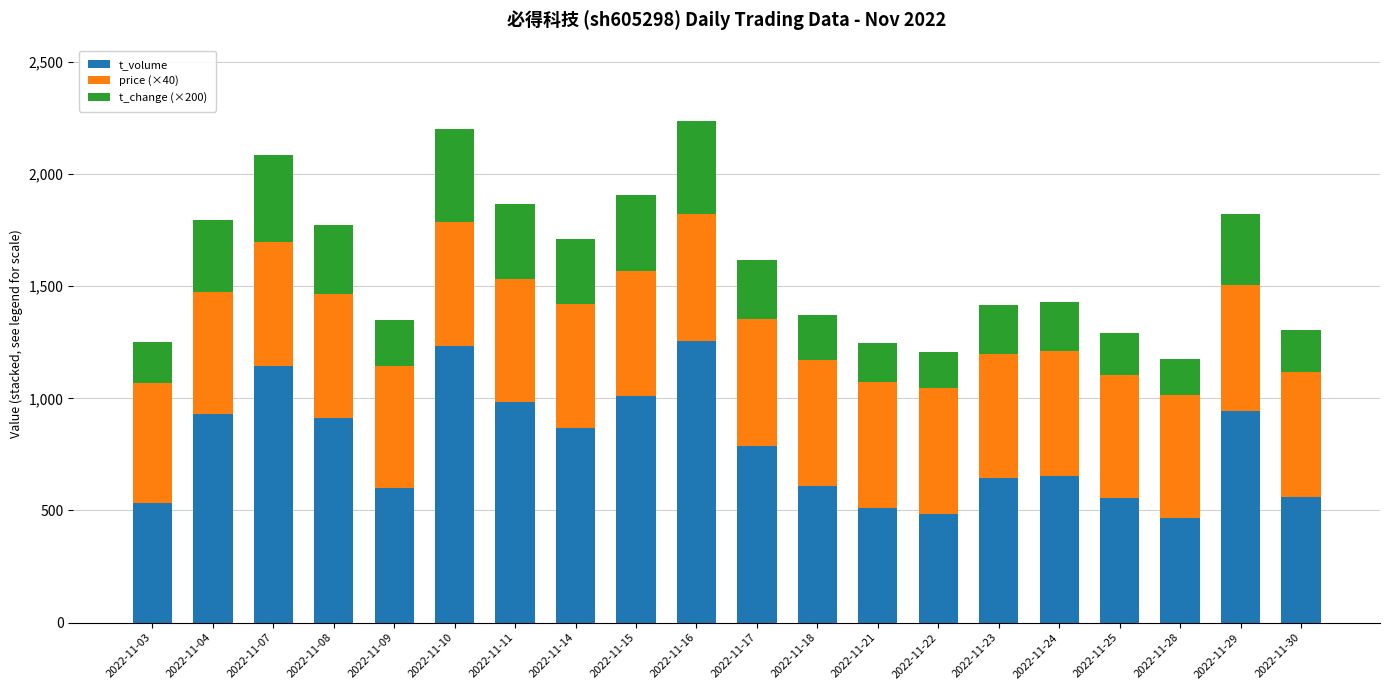

What is the minimum value for t_volume?

465.0